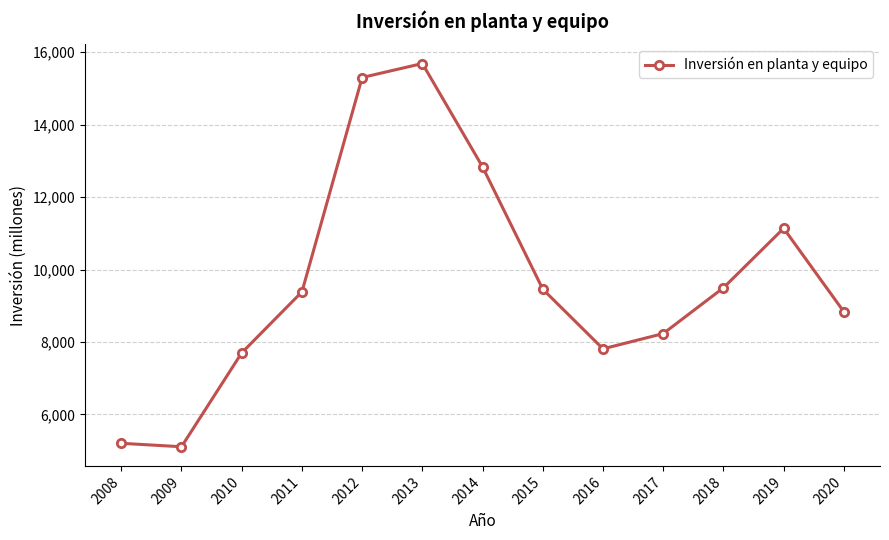

Is it true that the value at 2019 is 6994?

False